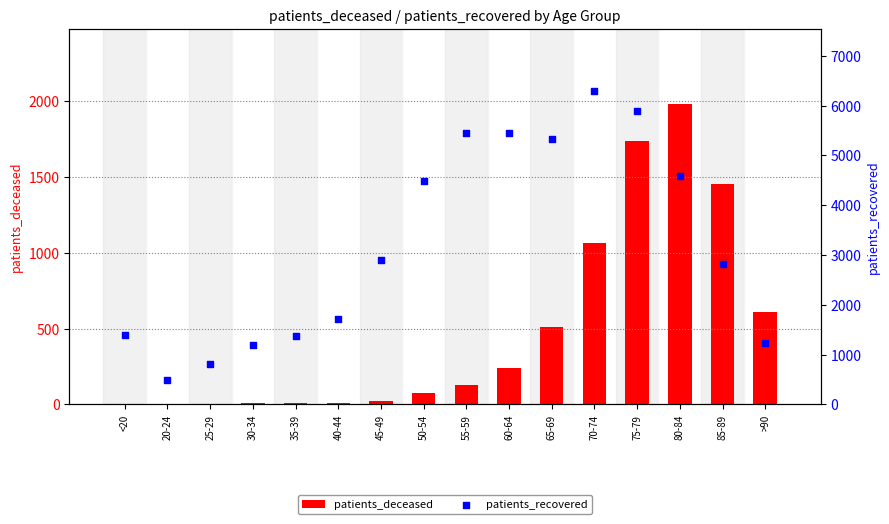

At which category is the sum across all series the highest?

75-79